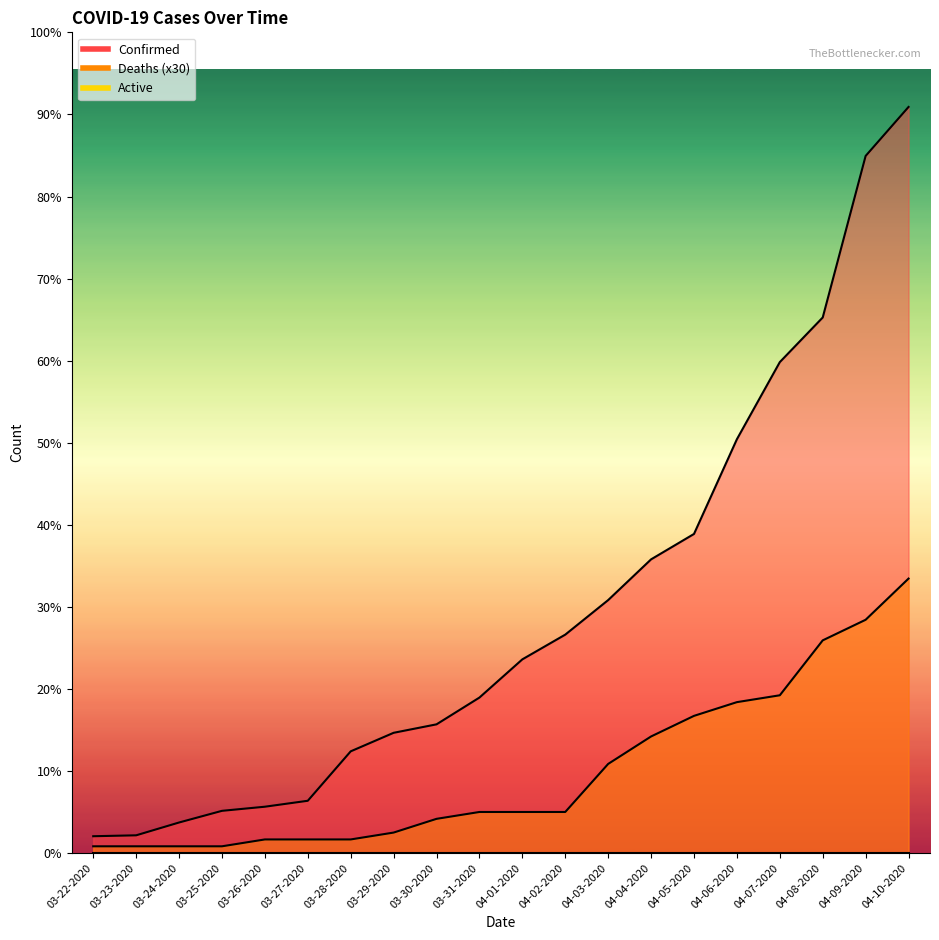

What value does the Confirmed series have at 04-06-2020, to the nearest 100?

1800